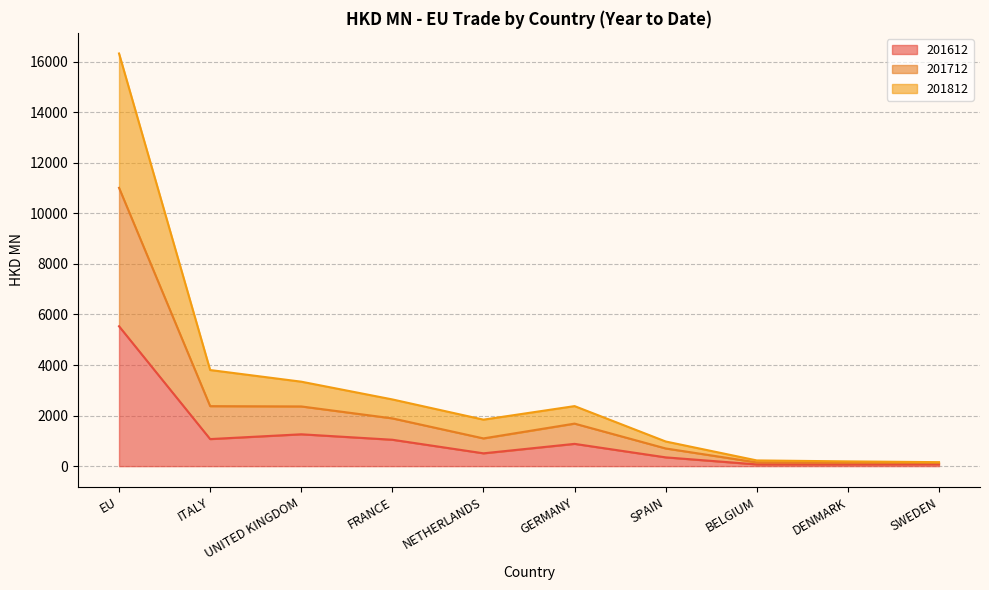

Is it true that 201612 equals 471.8 at SPAIN?

False